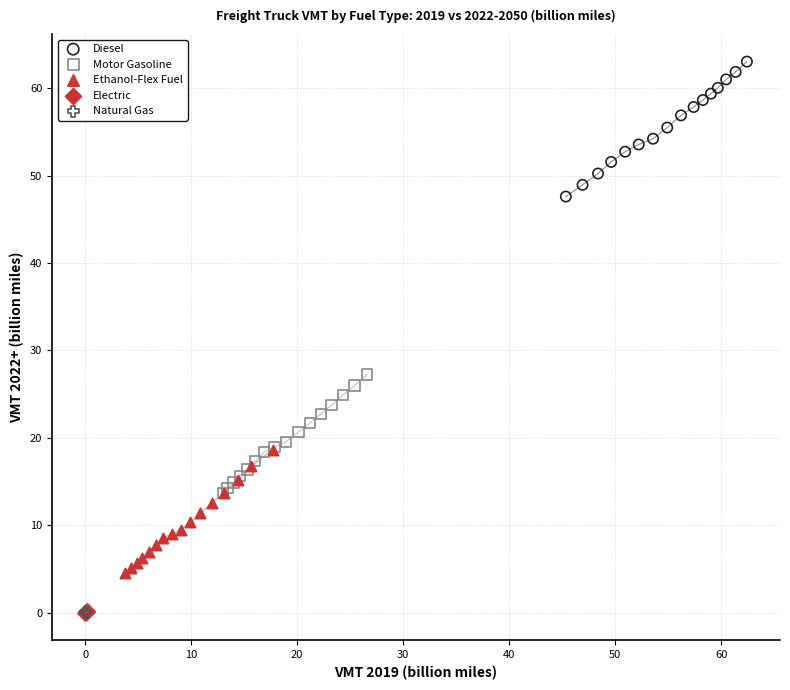

What are all the series names shown in the legend?

Diesel, Motor Gasoline, Ethanol-Flex Fuel, Electric, Natural Gas